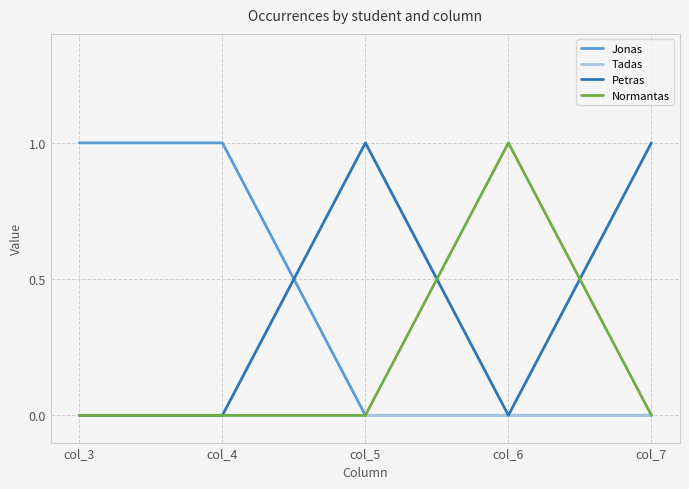

The value of Jonas at col_6 is -1. True or false?

False